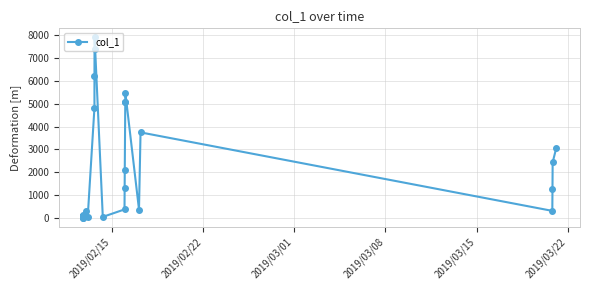

What is the value of the 27th point from the left?

7902.0